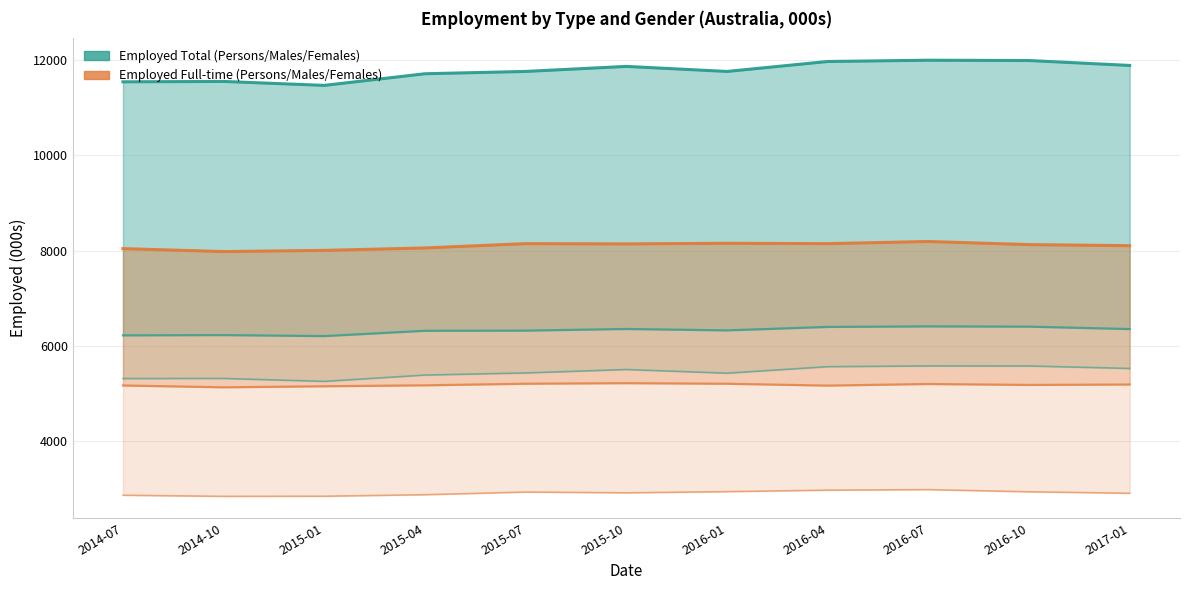

At which category does Employed full-time - Females reach its first local valley?

2014-10